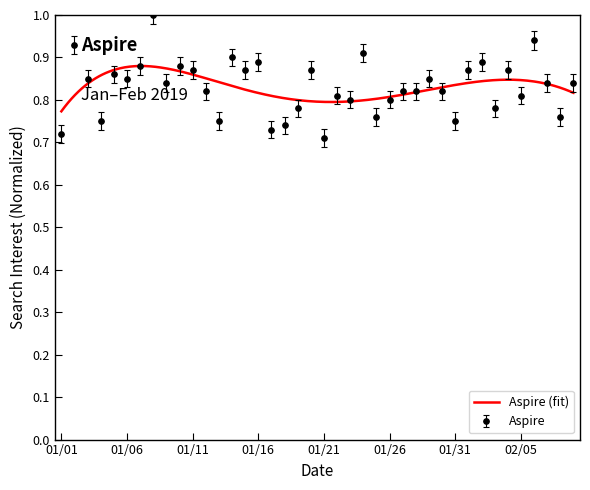

How many interior local peaks (higher than both neighbors) does the data have?

13